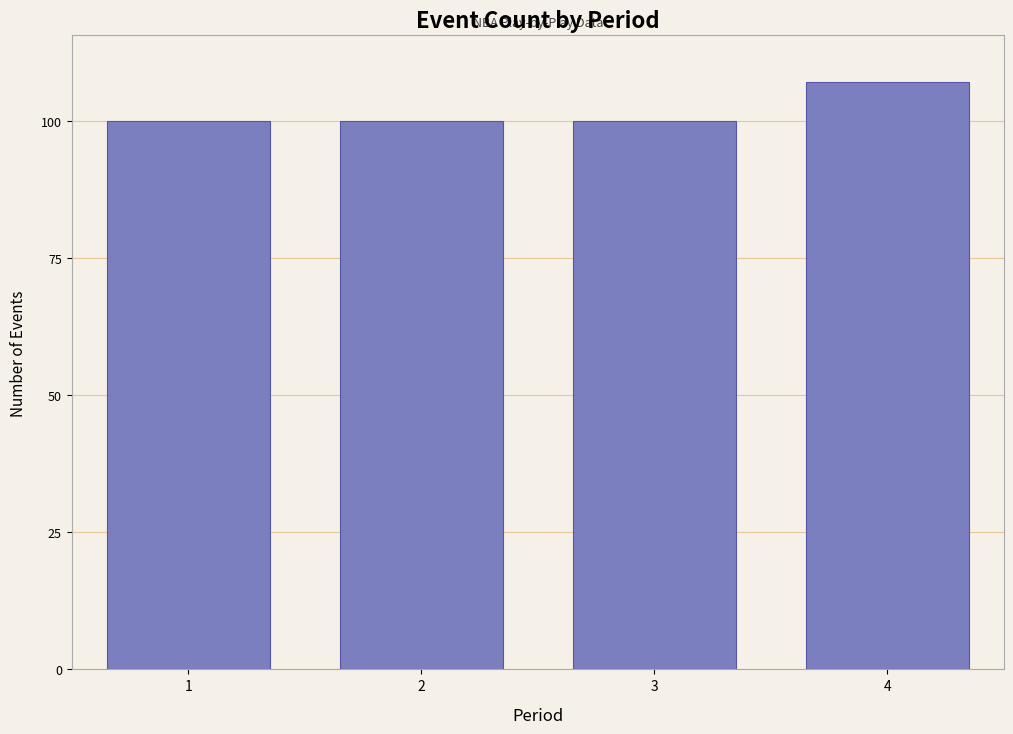

Reading left to right, extract all data points from this chart.

1=100	2=100	3=100	4=107